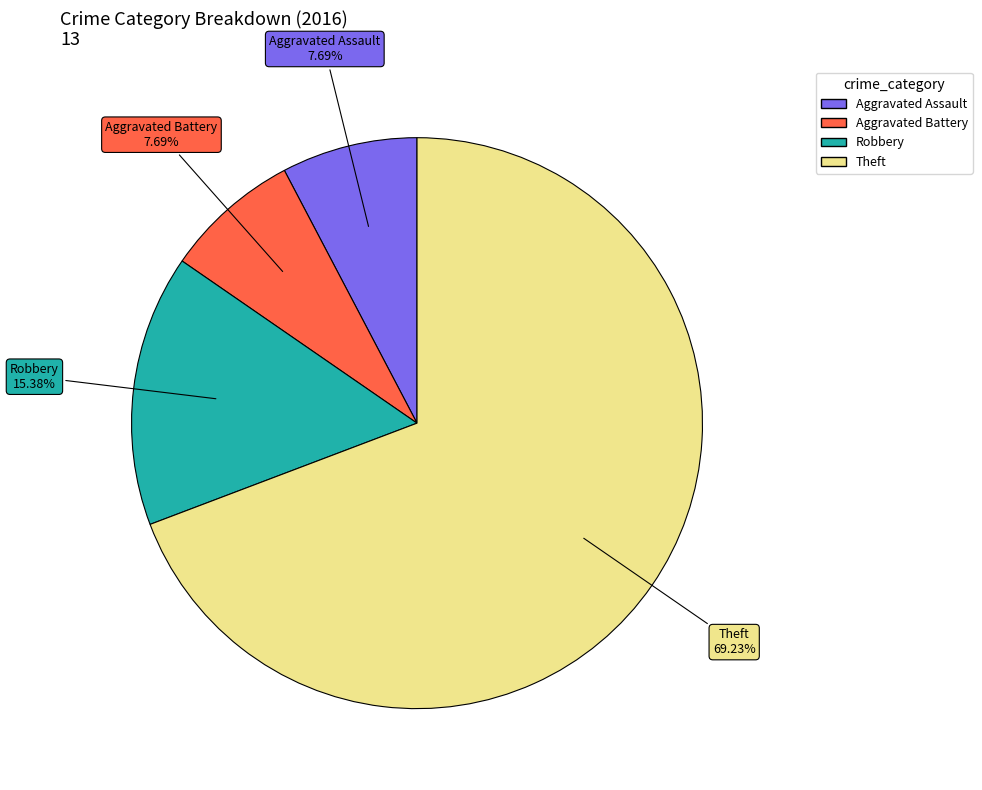

Count the number of slices in the pie.

4